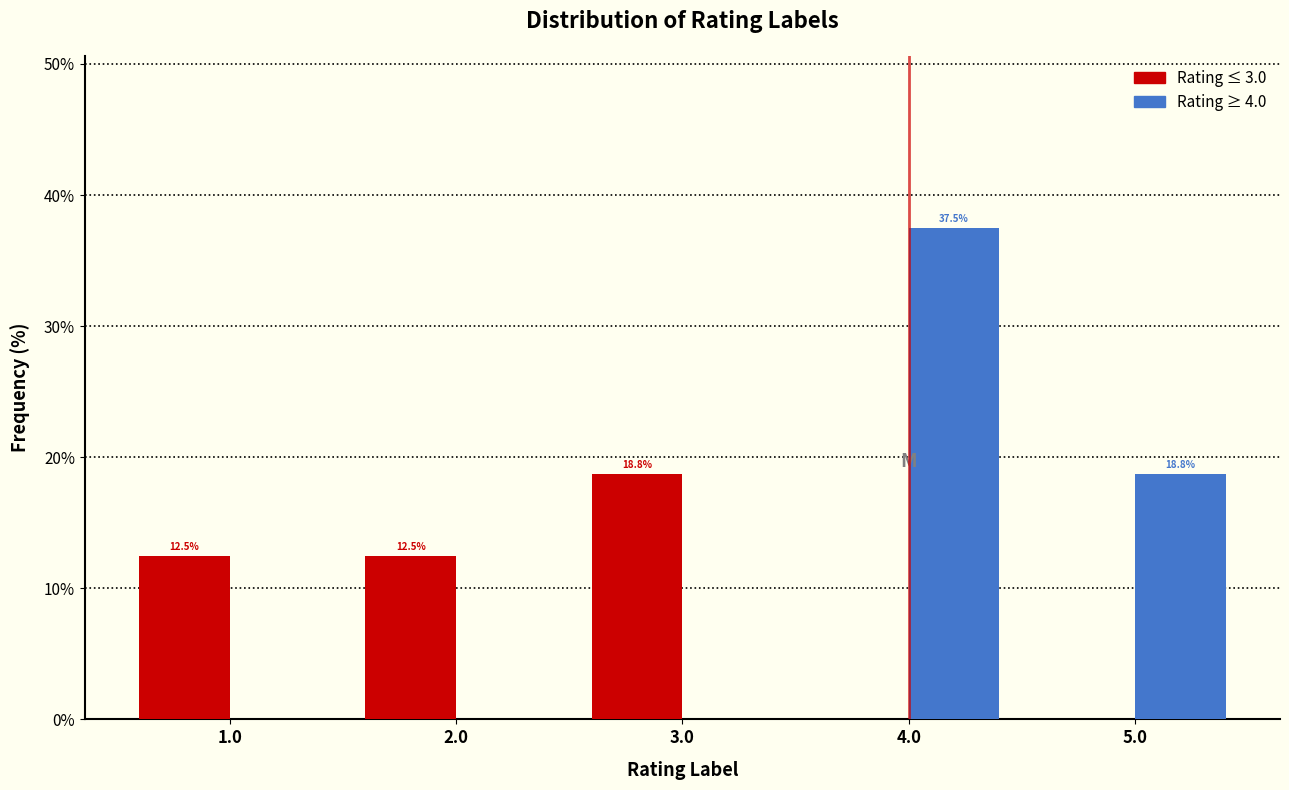

In the Rating ≤ 3.0 series, which range on the x-axis has the tallest bar?

2.5 to 3.5